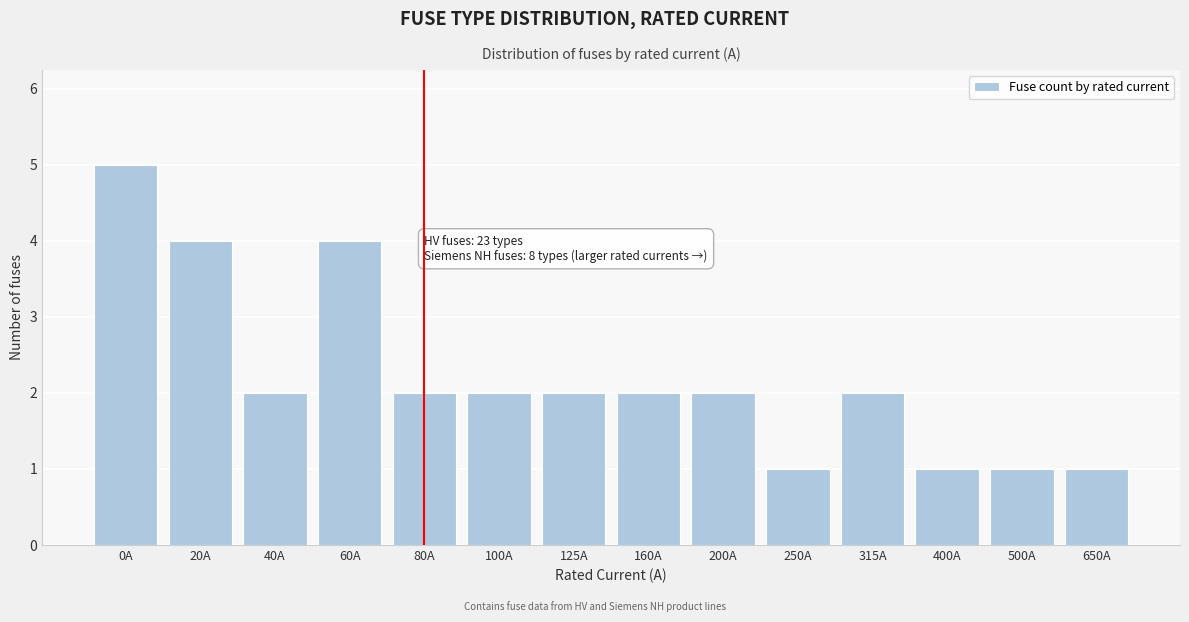

Reading left to right, list all the values displayed in this chart.

5	4	2	4	2	2	2	2	2	1	2	1	1	1